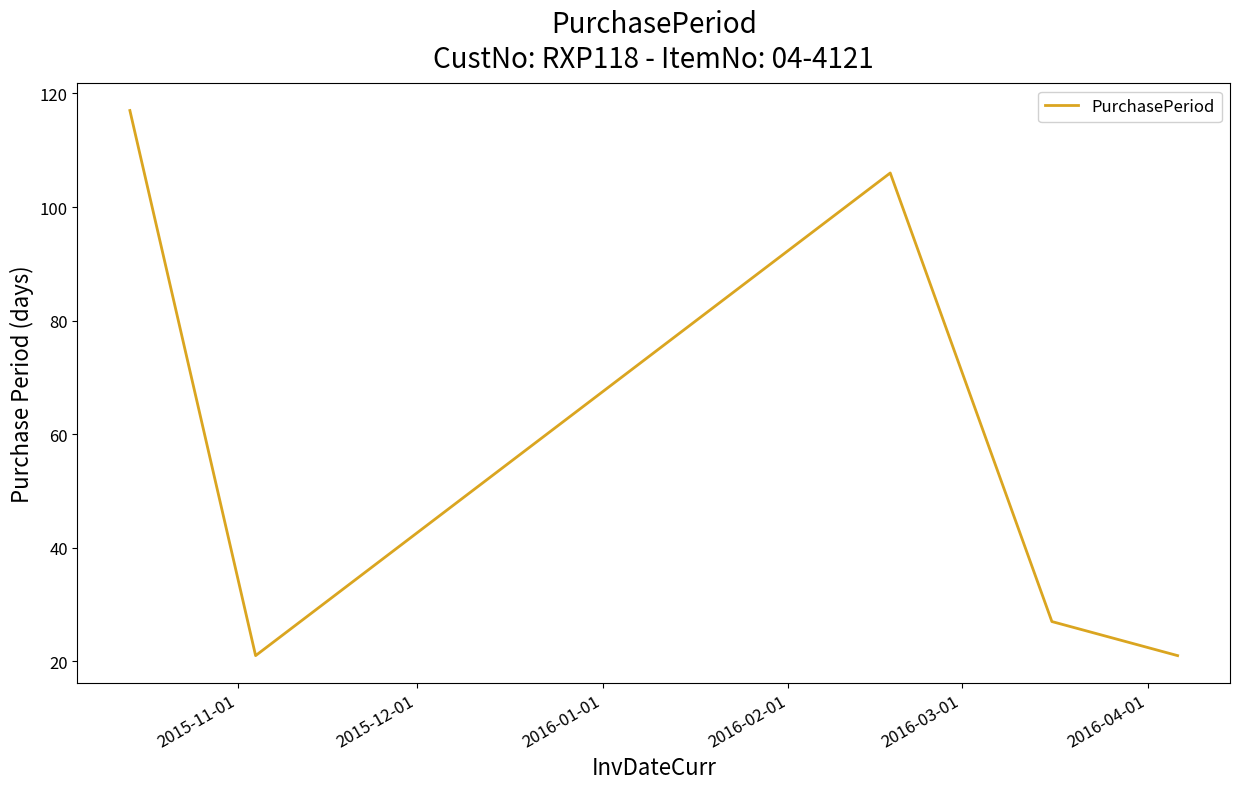

What is the sum of all values?

292